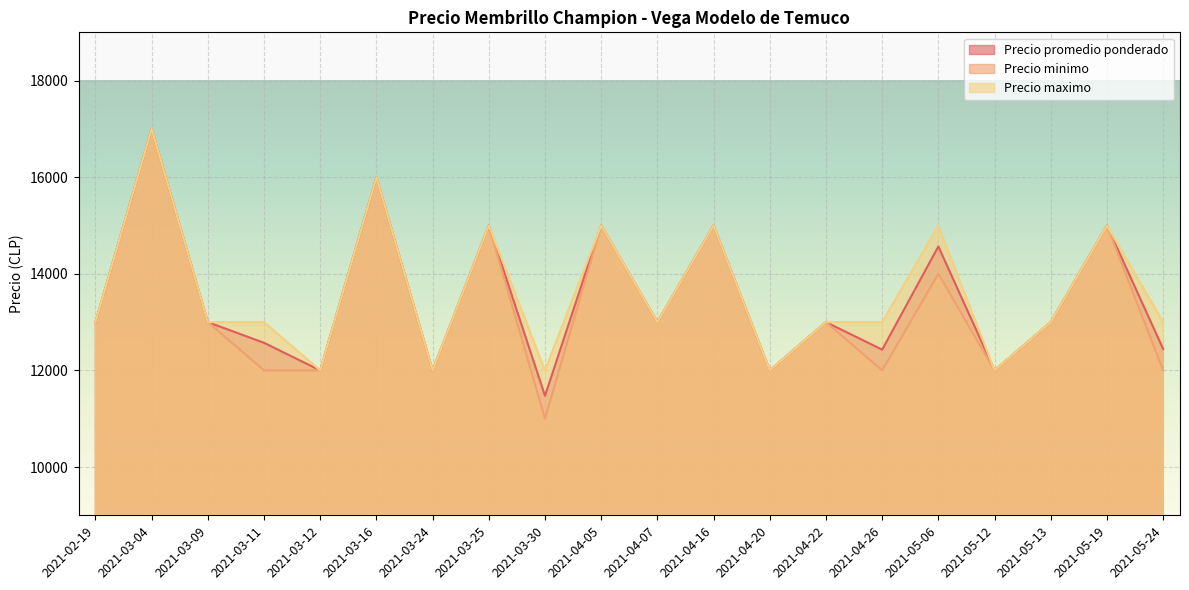

True or false: Precio maximo has more than 2 points higher than both neighbors.

True